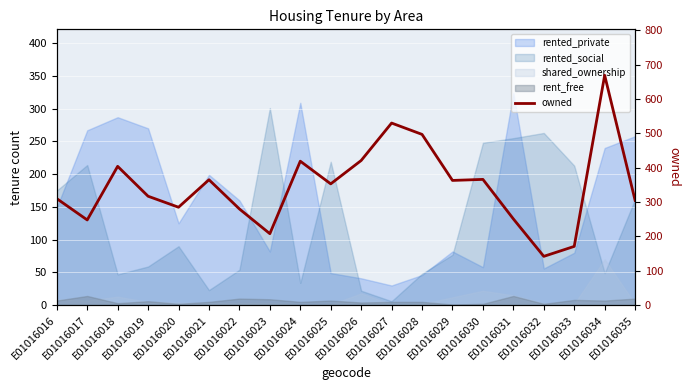

What is the maximum value shown in the chart?

669